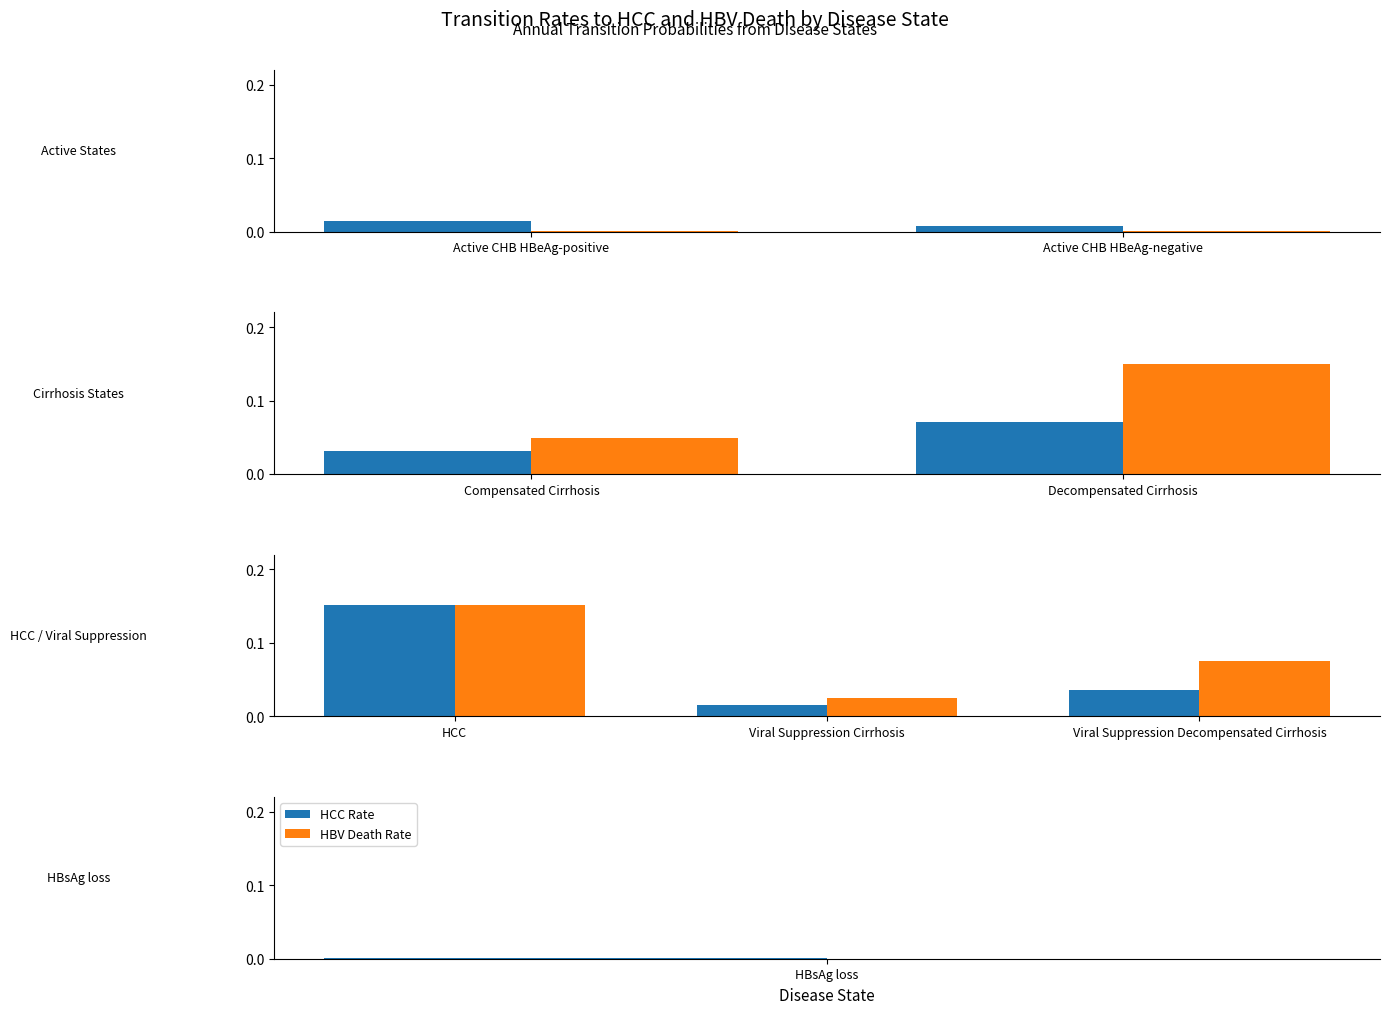

Which has a higher value, HCC or Viral Suppression Cirrhosis?

HCC